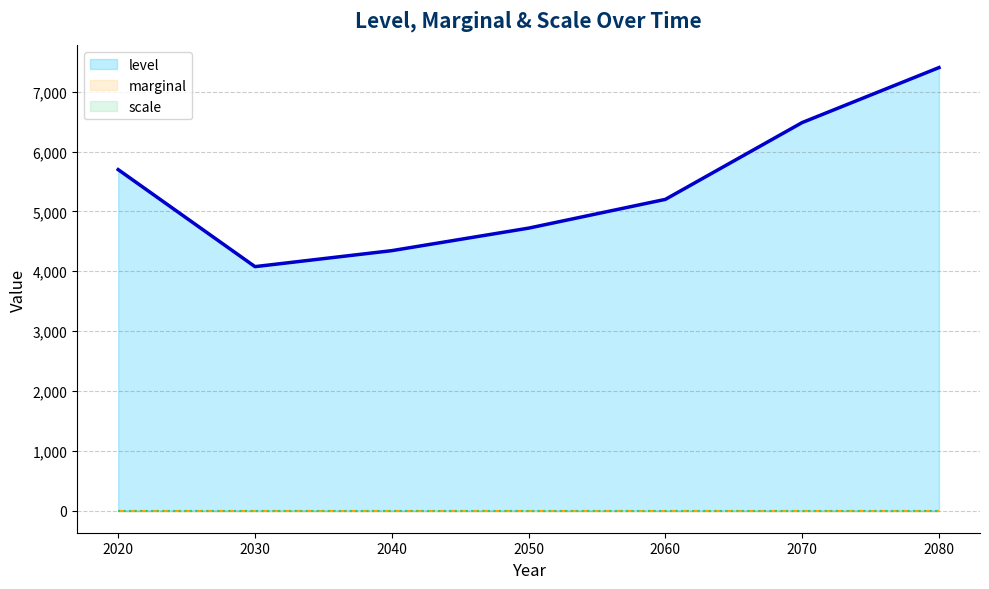

What is the highest value of the level series?

7403.3